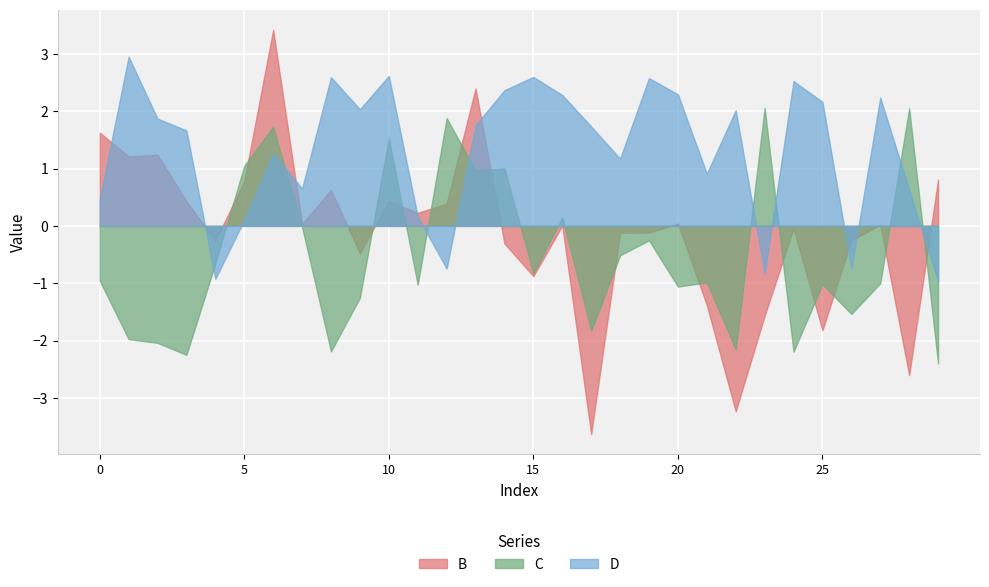

How many times do D and B cross each other?

8